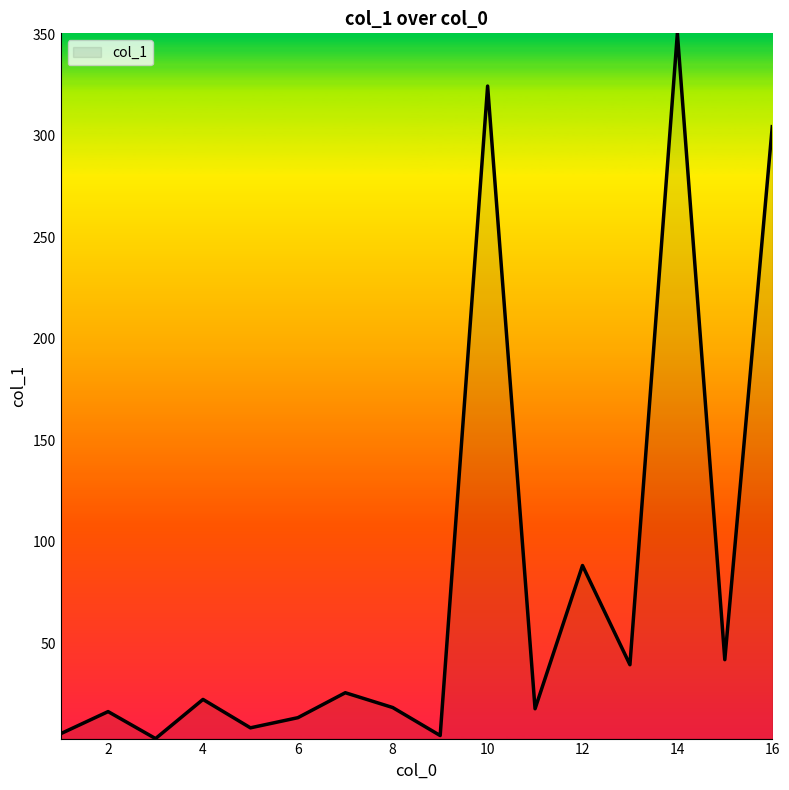

What is the greatest value displayed?

350.6